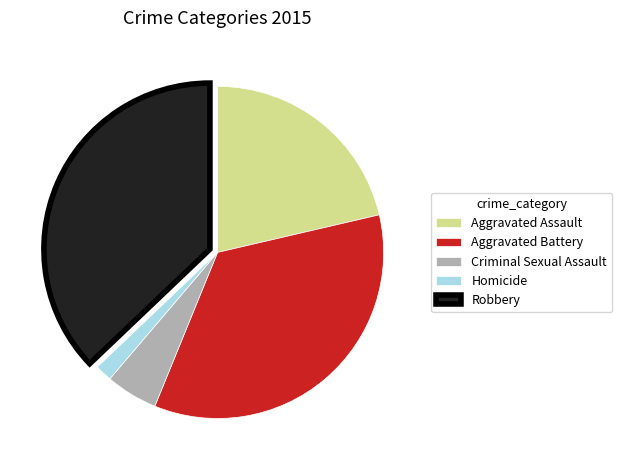

Count the number of slices in the pie.

5